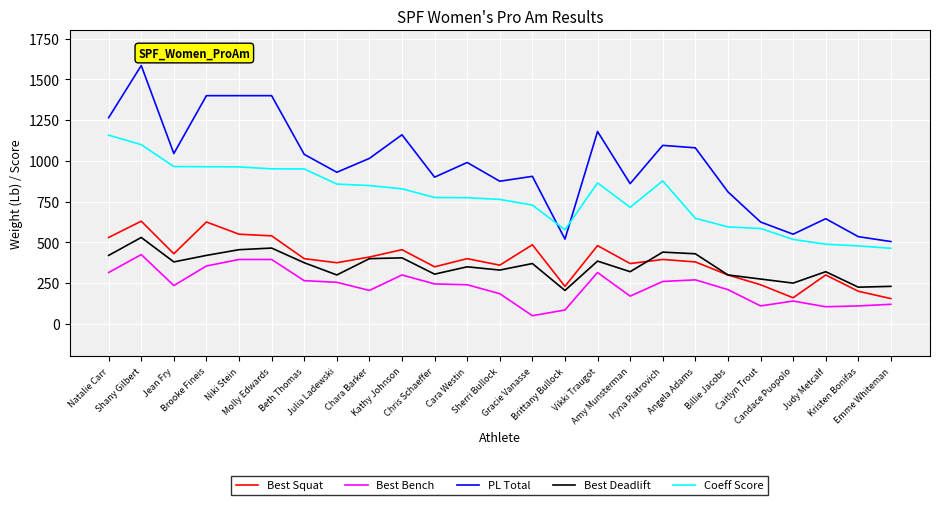

What is the average value of the Coeff Score series?

777.5